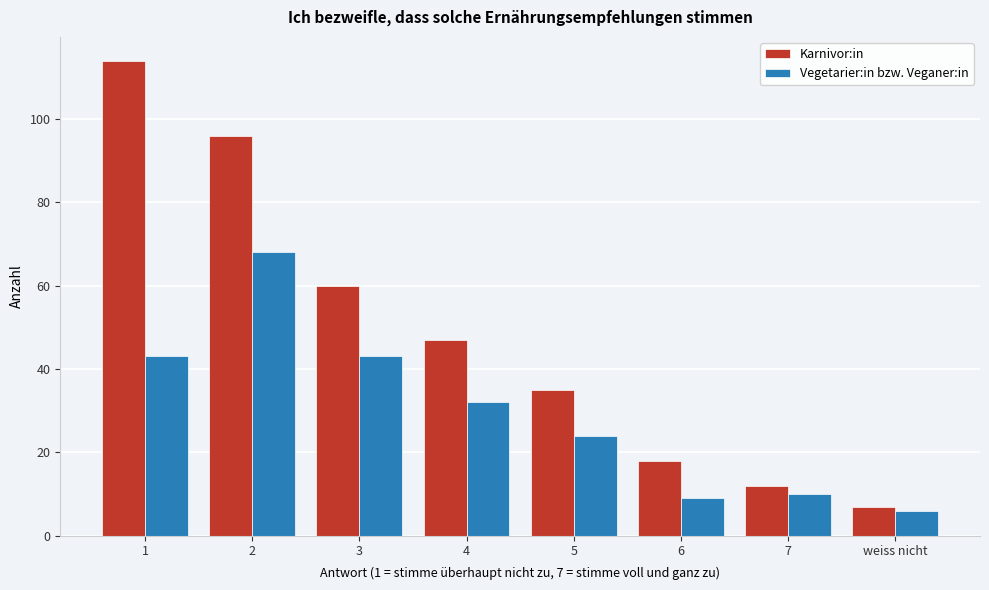

Reading left to right, transcribe all the data shown in this chart.

Karnivor:in: 1=114	2=96	3=60	4=47	5=35	6=18	7=12	weiss nicht=7
Vegetarier:in bzw. Veganer:in: 1=43	2=68	3=43	4=32	5=24	6=9	7=10	weiss nicht=6